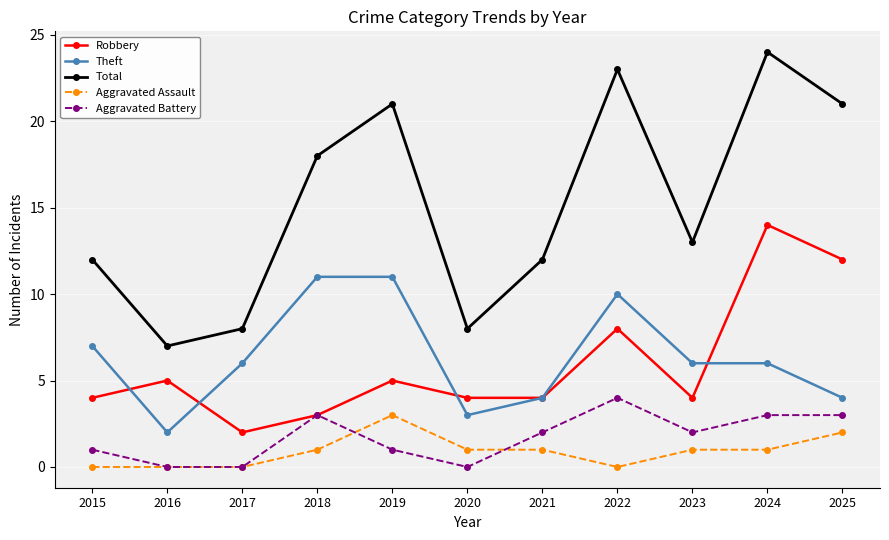

What is the difference between the maximum and minimum values in the Theft series?

9